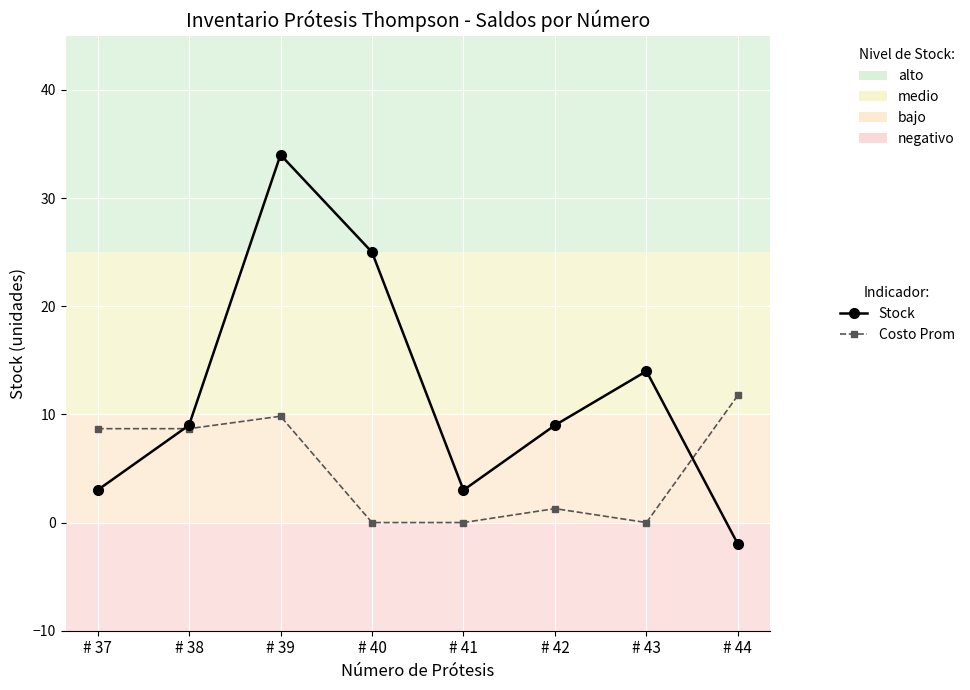

Count the number of data series in this chart.

2